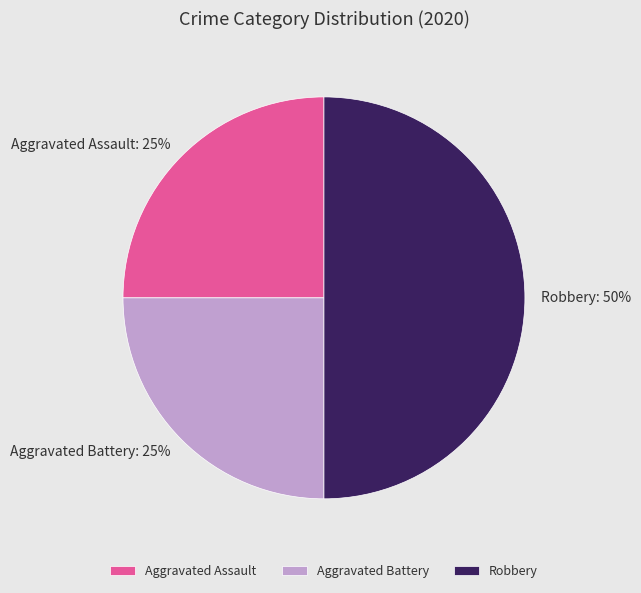

Is it true that Aggravated Assault is 20% of the pie?

False